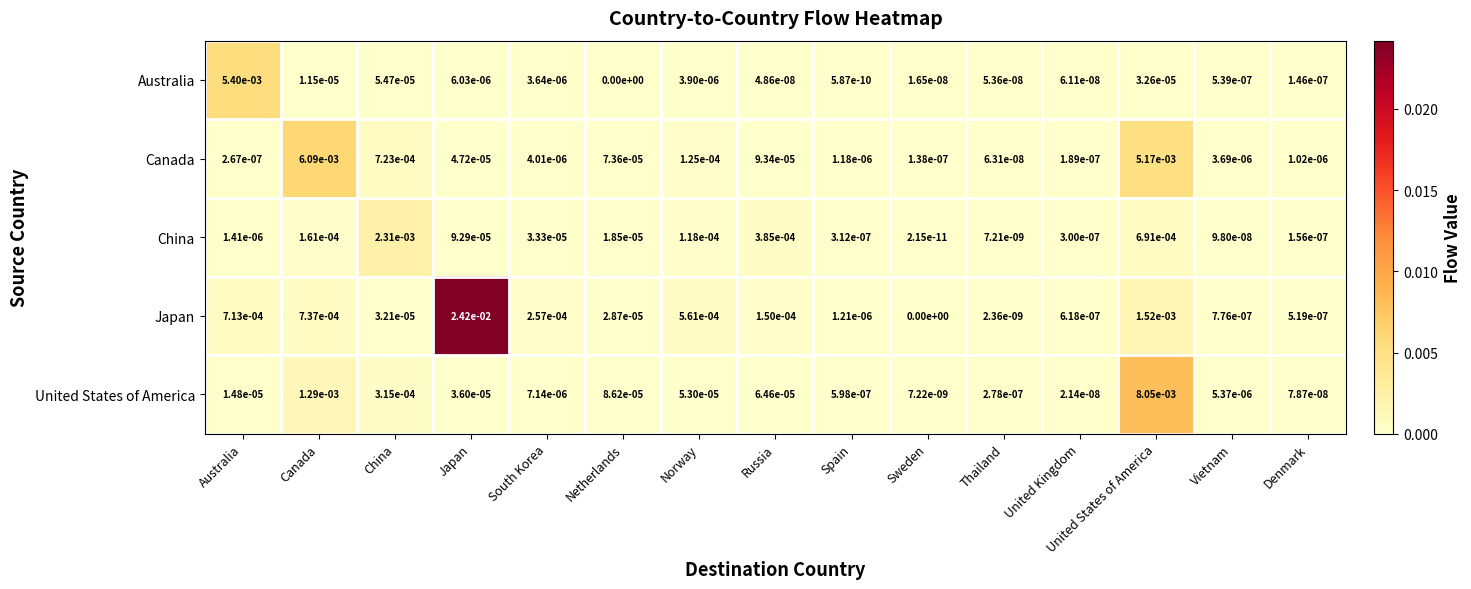

Which series has the largest range (max minus min)?

Japan